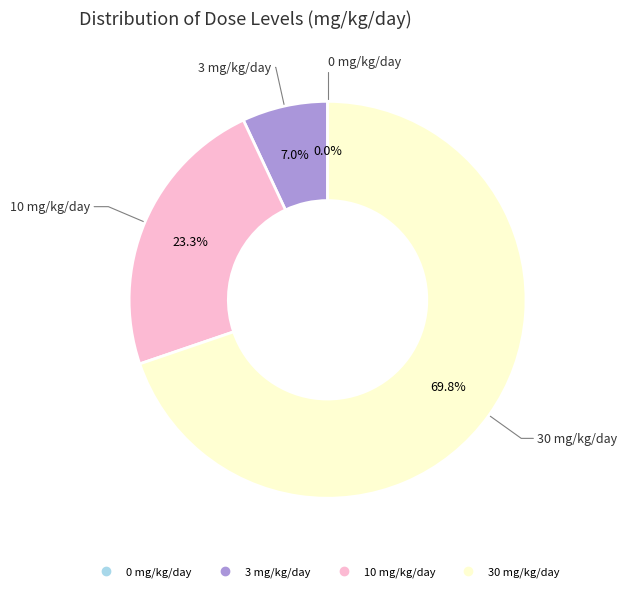

Which slice represents more than half of the pie?

30 mg/kg/day